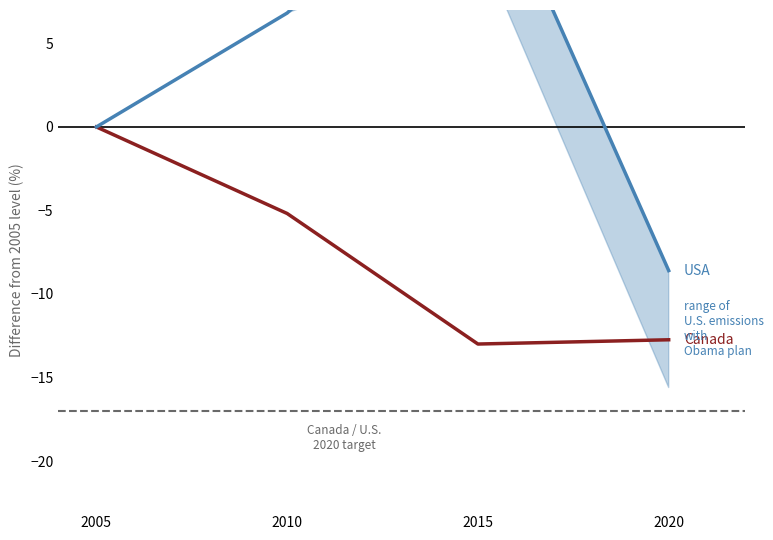

True or false: Canada has a value of -21.8 at 2020.

False